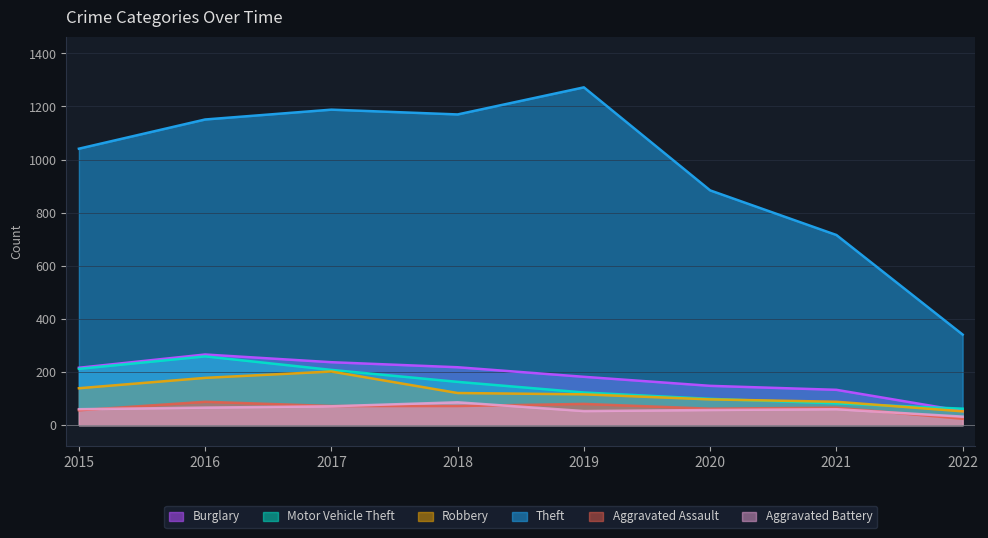

What is the highest value of the Burglary series?

266